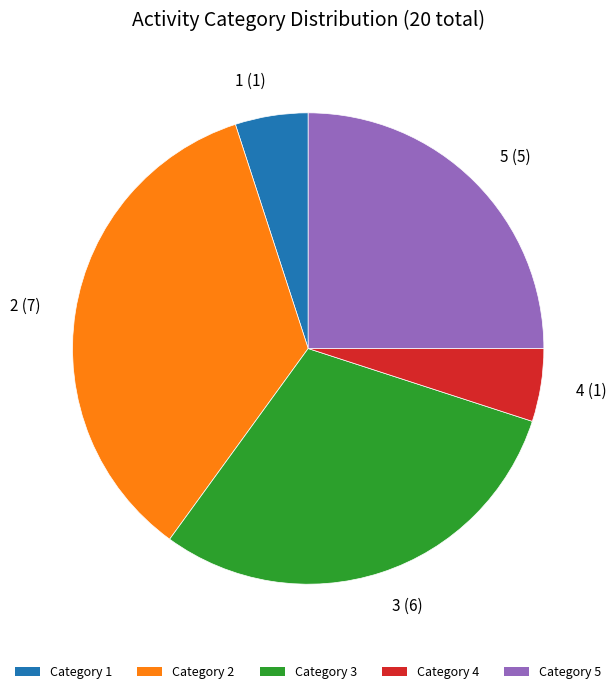

True or false: Category 1 accounts for 12% of the total.

False